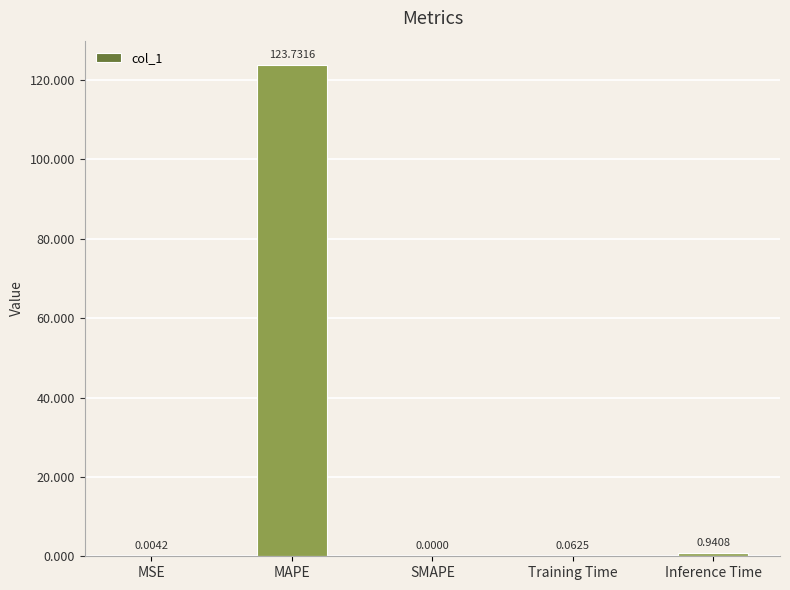

How many values exceed 0?

4